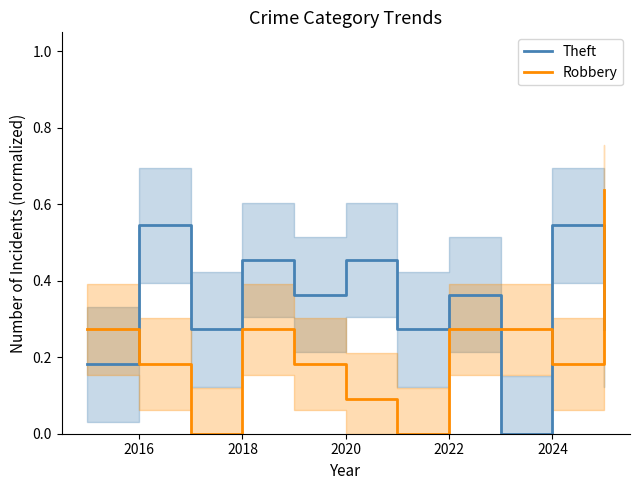

Which series ends up on top after the final intersection of Theft and Robbery?

Robbery